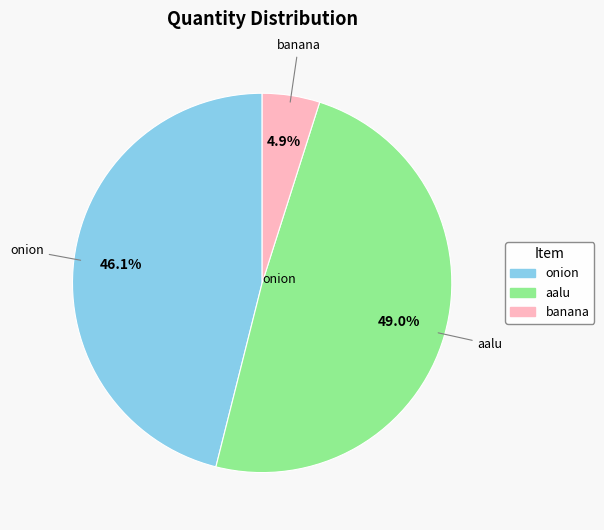

Which has a higher value, aalu or banana?

aalu